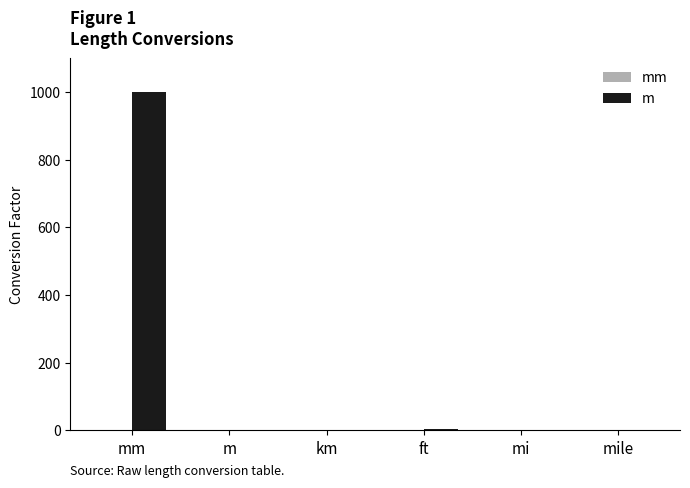

What is the difference between the m values at m and ft?

2.3